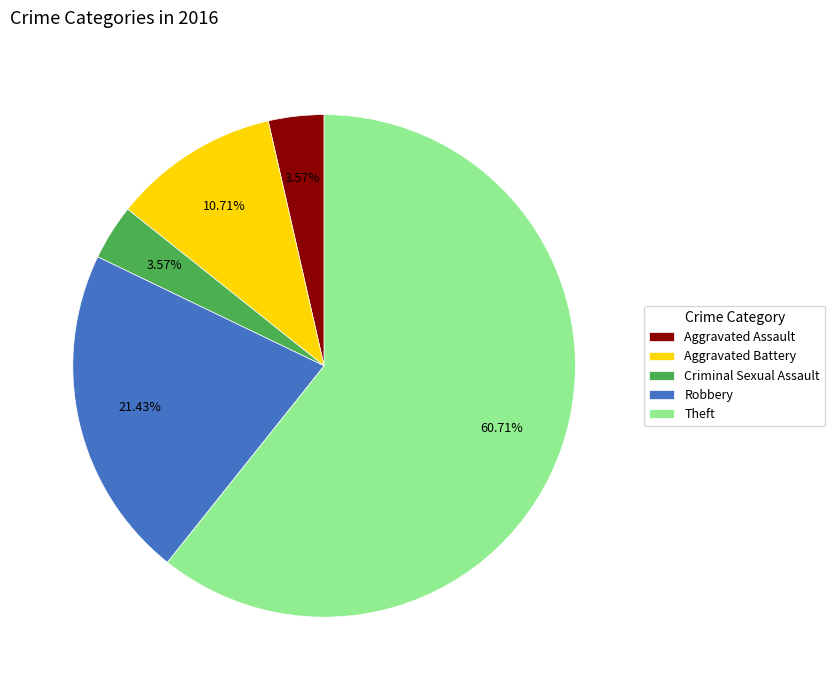

What is the total percentage of Theft and Criminal Sexual Assault?

64.3%